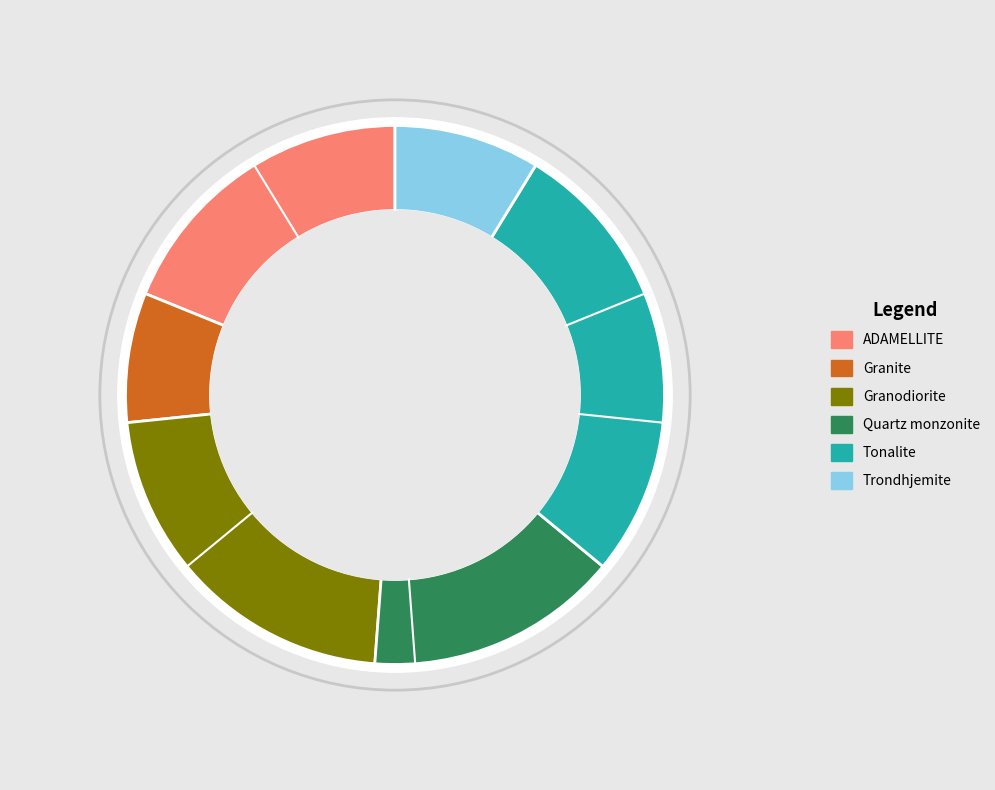

Is the sum of Granite and Trondhjemite greater than half?

No